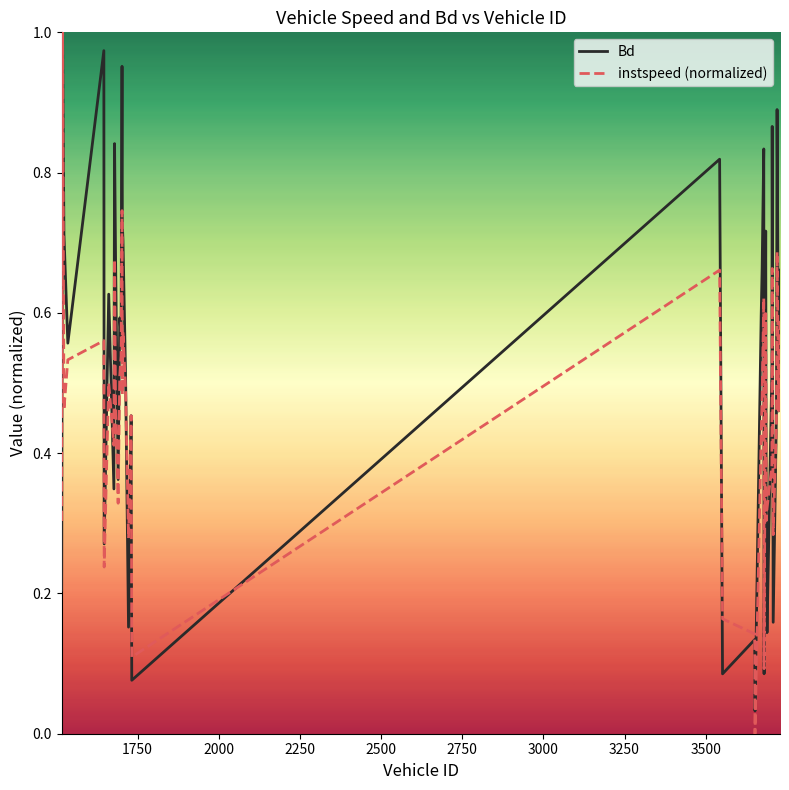

Rank the series by their average value, from highest to lowest.

Bd, instspeed (normalized)